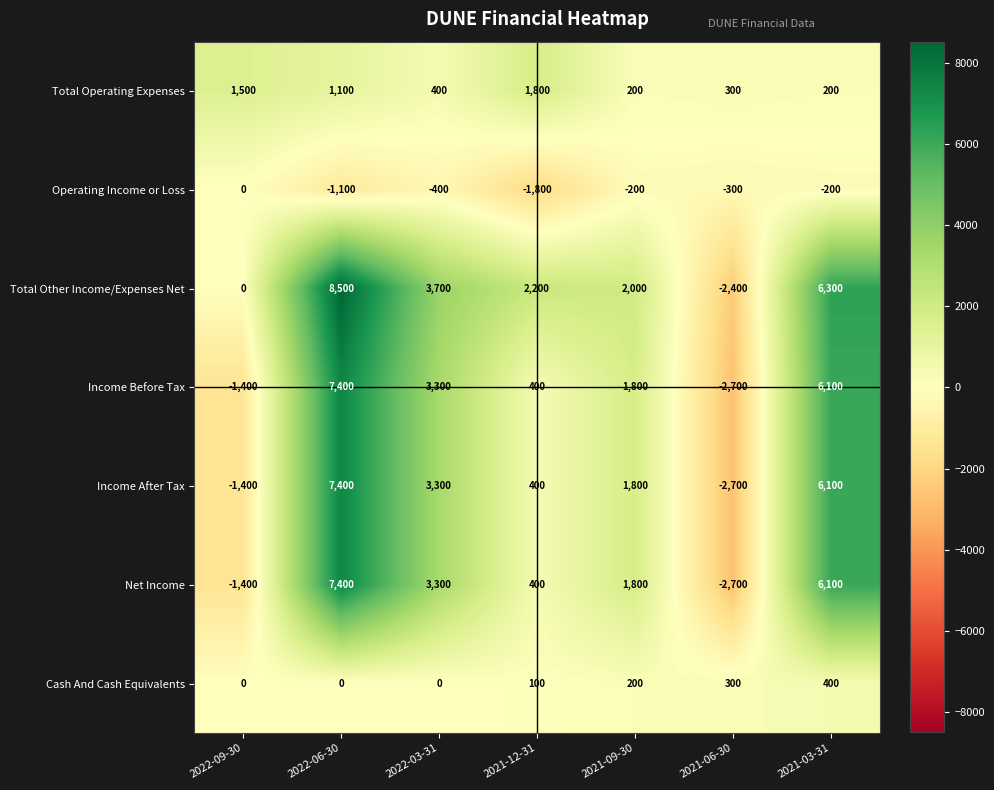

What is the sum of the Net Income values at 2021-09-30 and 2021-12-31?

2200